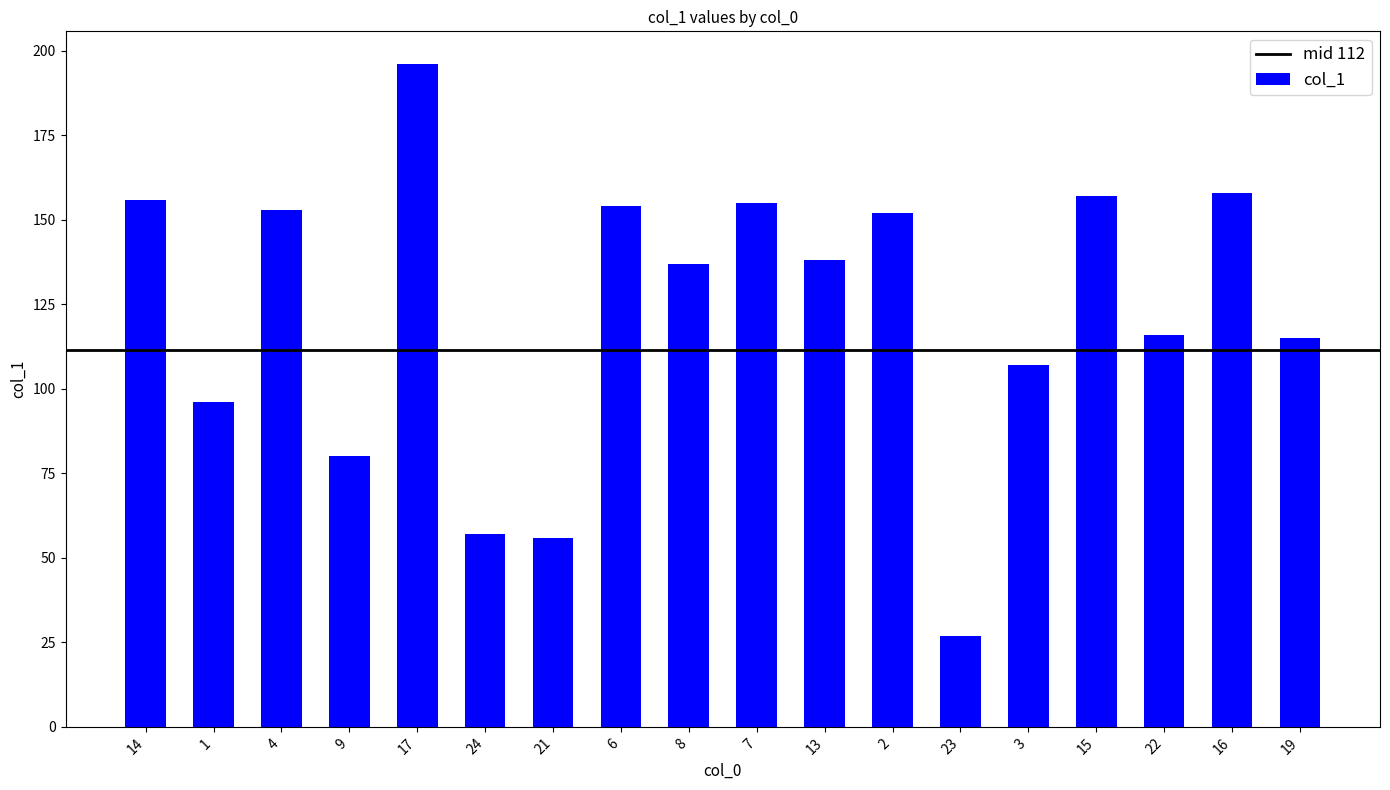

Which category has the highest value across all series?

17